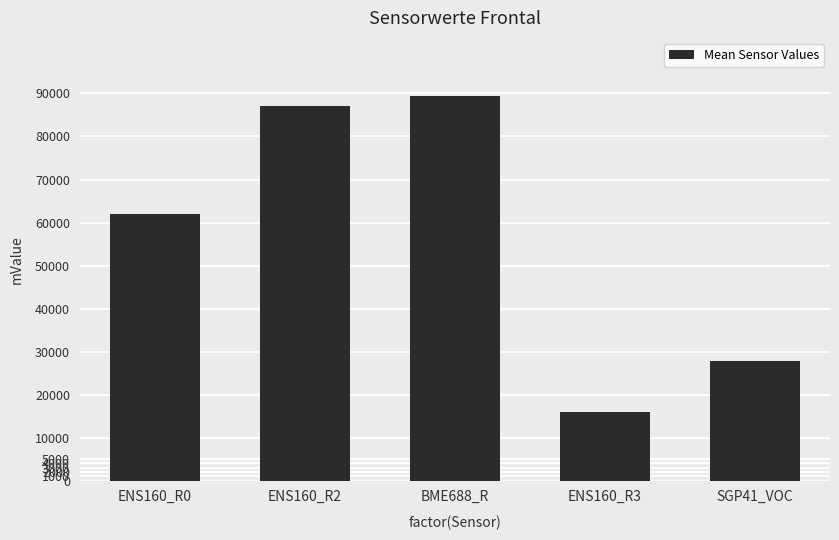

At which category does the chart reach its minimum across all series?

ENS160_R3